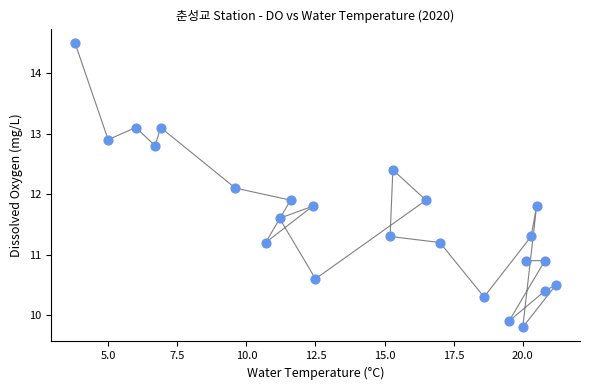

What is the range of Y values (max minus min)?

4.7